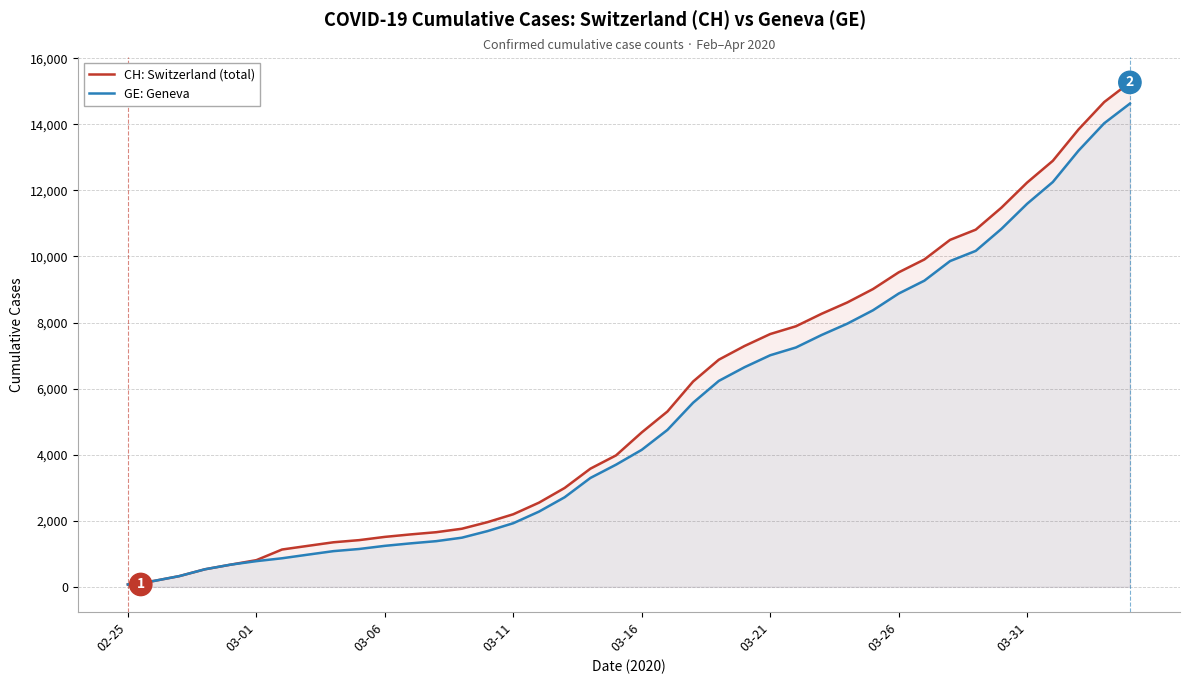

The value of CH: Switzerland (total) at 21 is 9154. True or false?

False